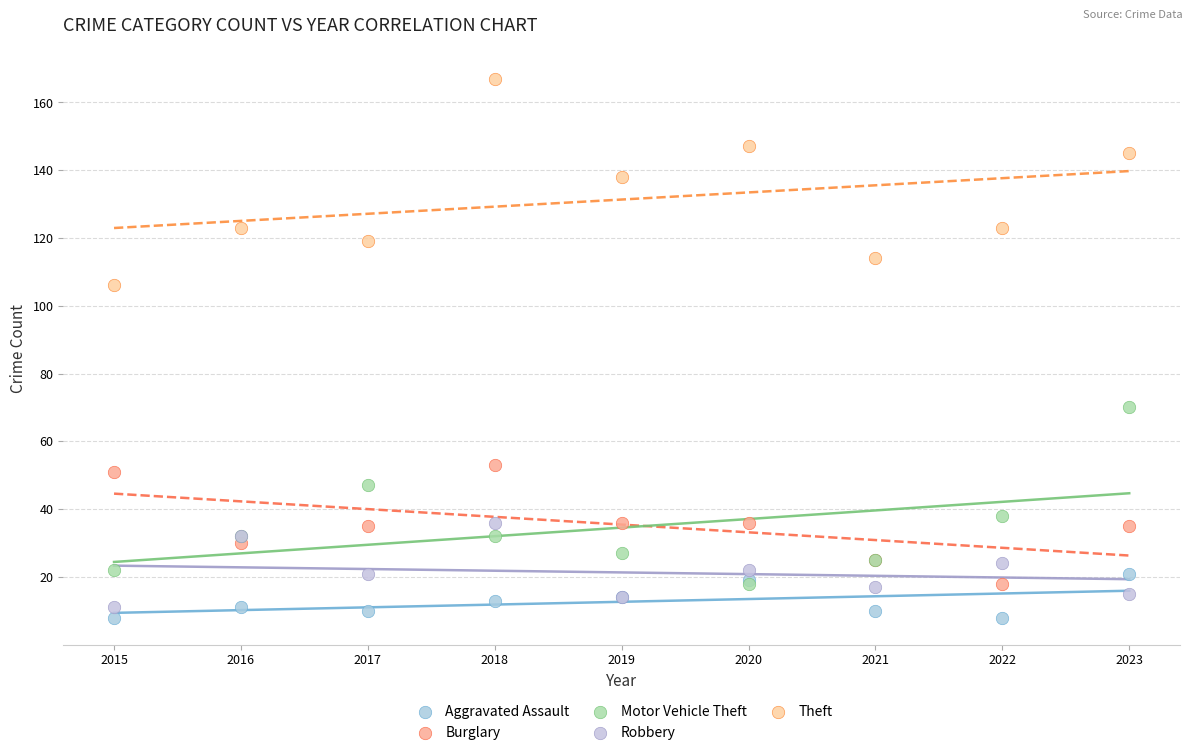

Which series reaches the minimum Y coordinate?

Aggravated Assault